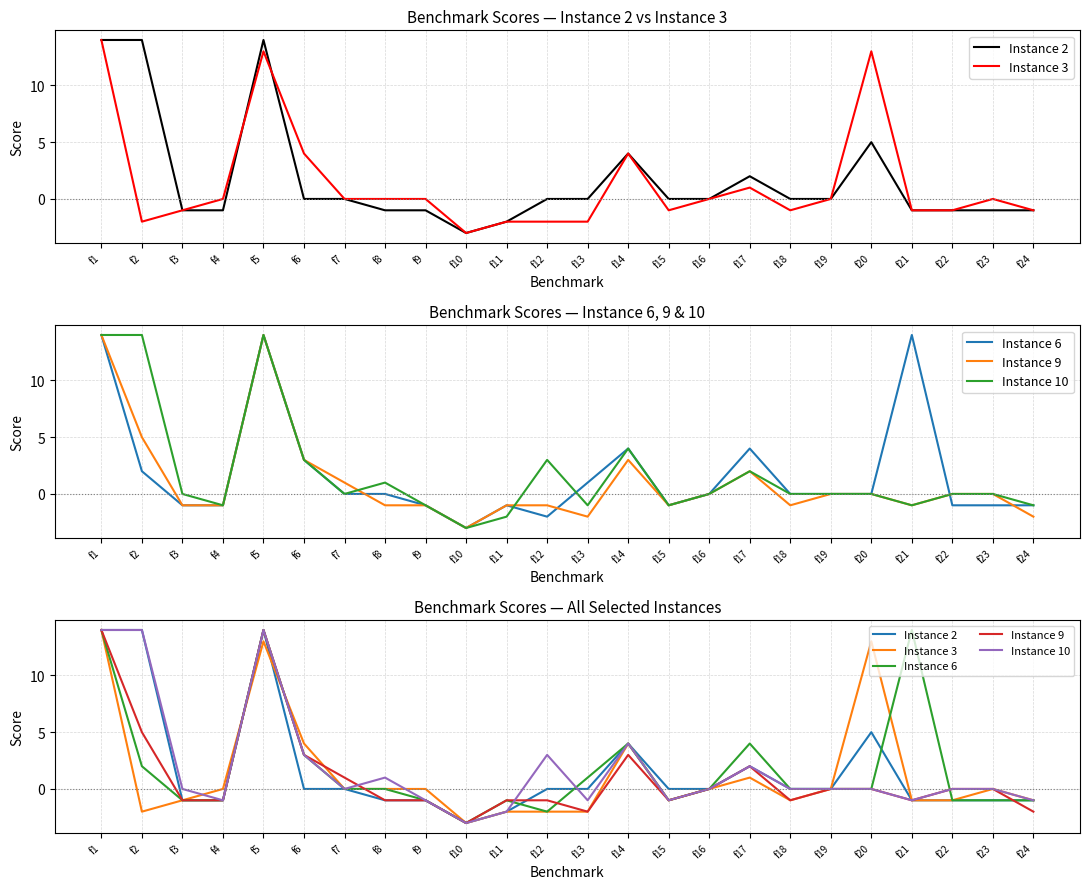

The value of Instance 2 at f20 is 7. True or false?

False